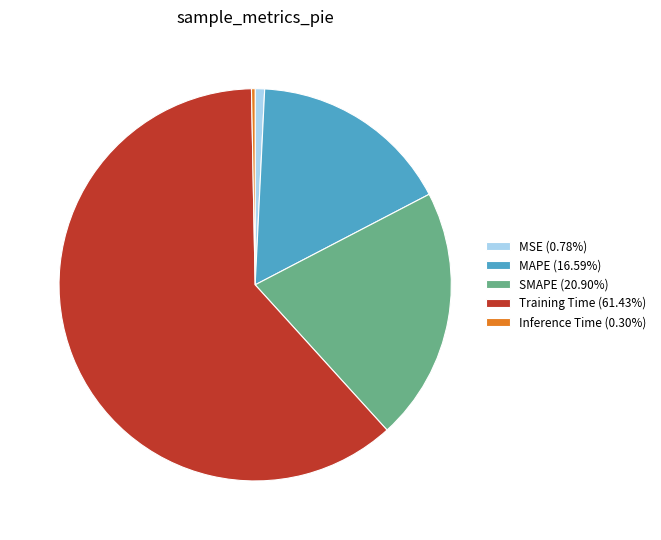

Is the sum of MSE (0.78%) and Inference Time (0.30%) greater than half?

No